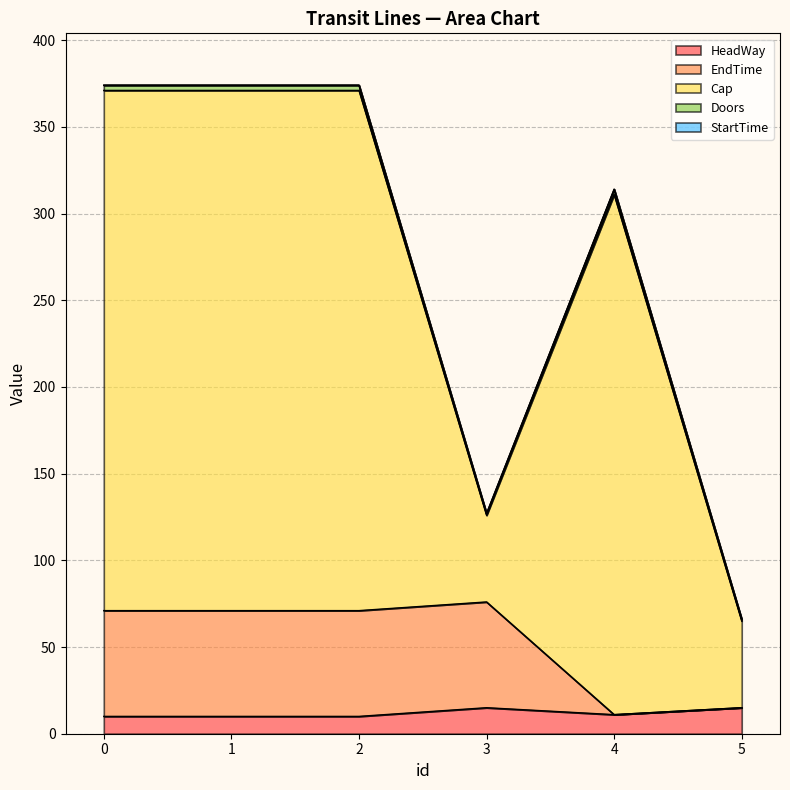

In HeadWay, how many points are higher than both neighbors (excluding endpoints)?

1